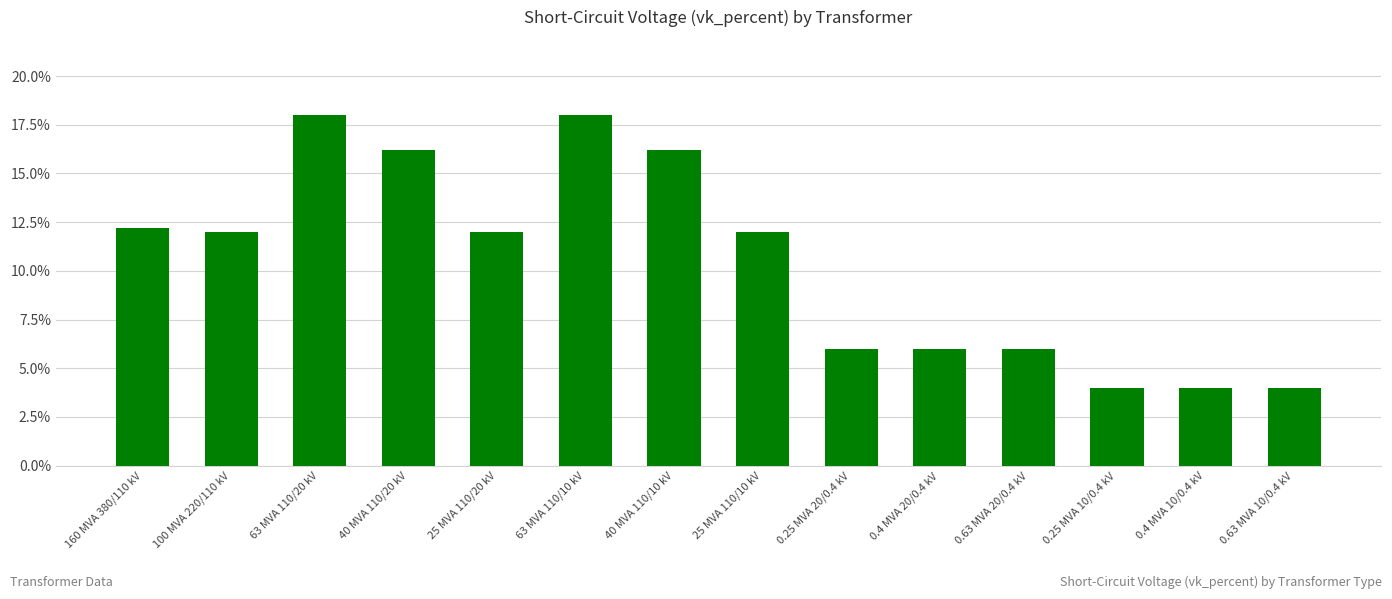

What is the value of the 2nd bar from the left?

12.0